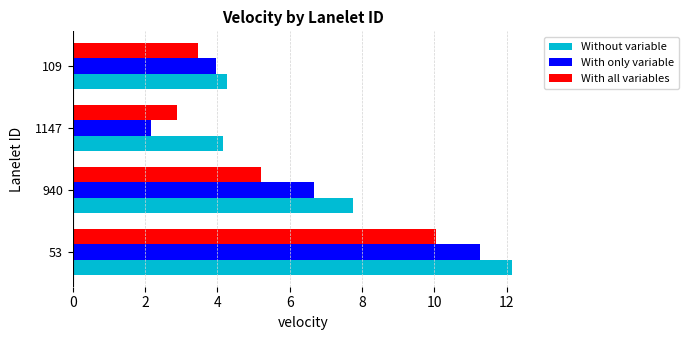

Is it true that Without variable equals 0.9 at 109?

False